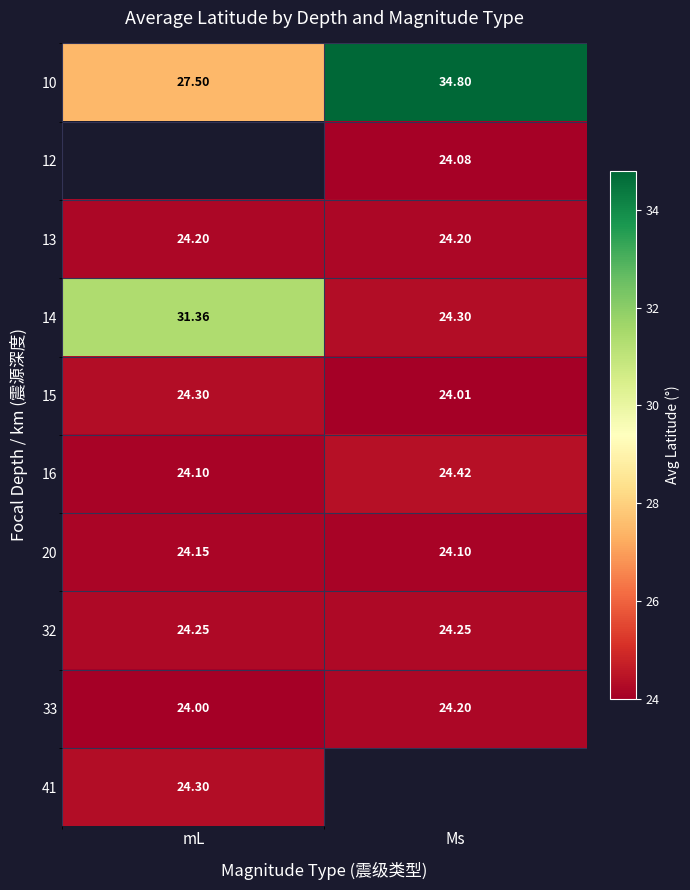

What is the difference between the highest and lowest values at mL?

7.4